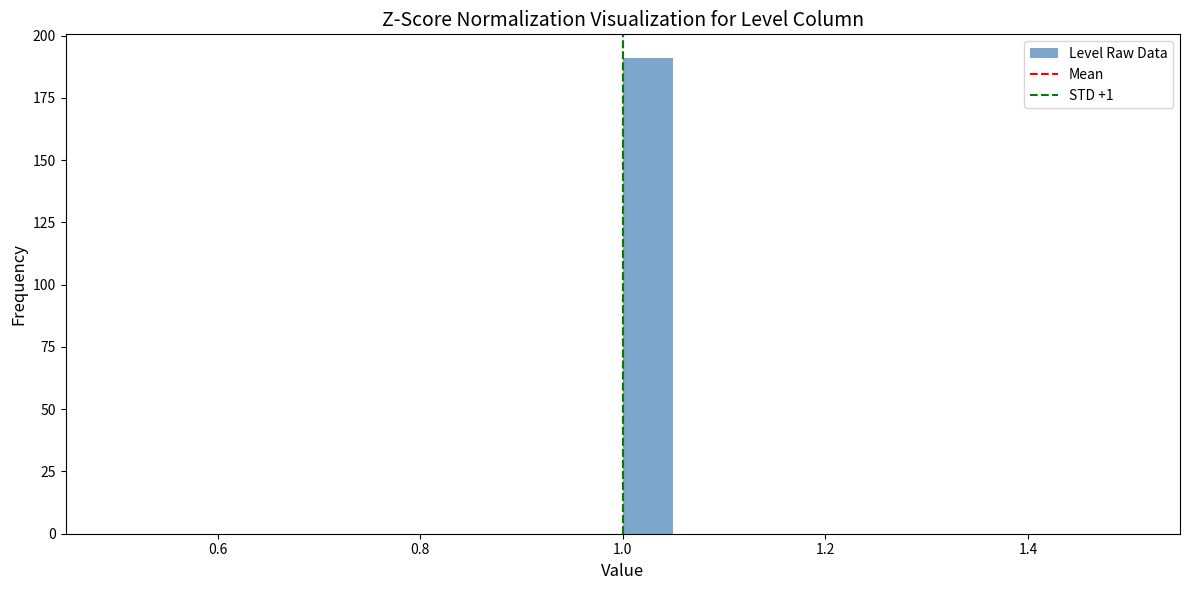

Read against the x-axis, roughly where is the centre of the tallest bar?

1.02